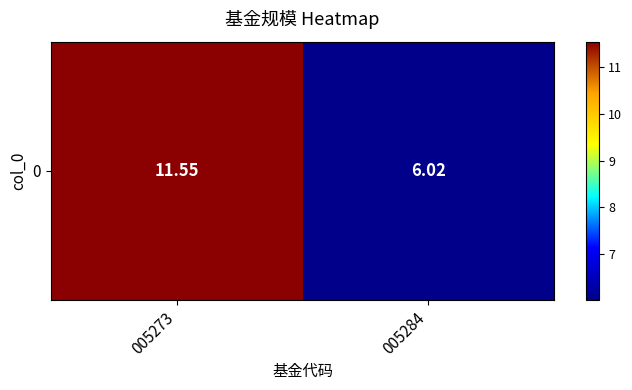

What is the ratio of the value at 005284 to the value at 005273?

0.5